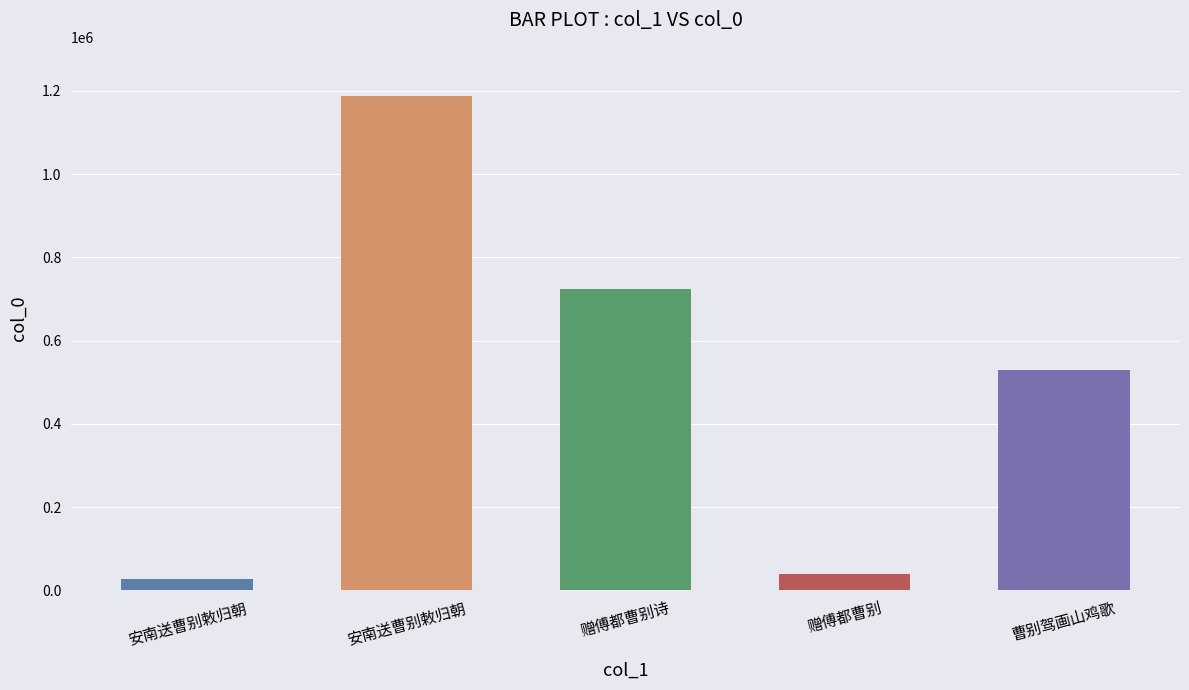

Count the number of data series in this chart.

1